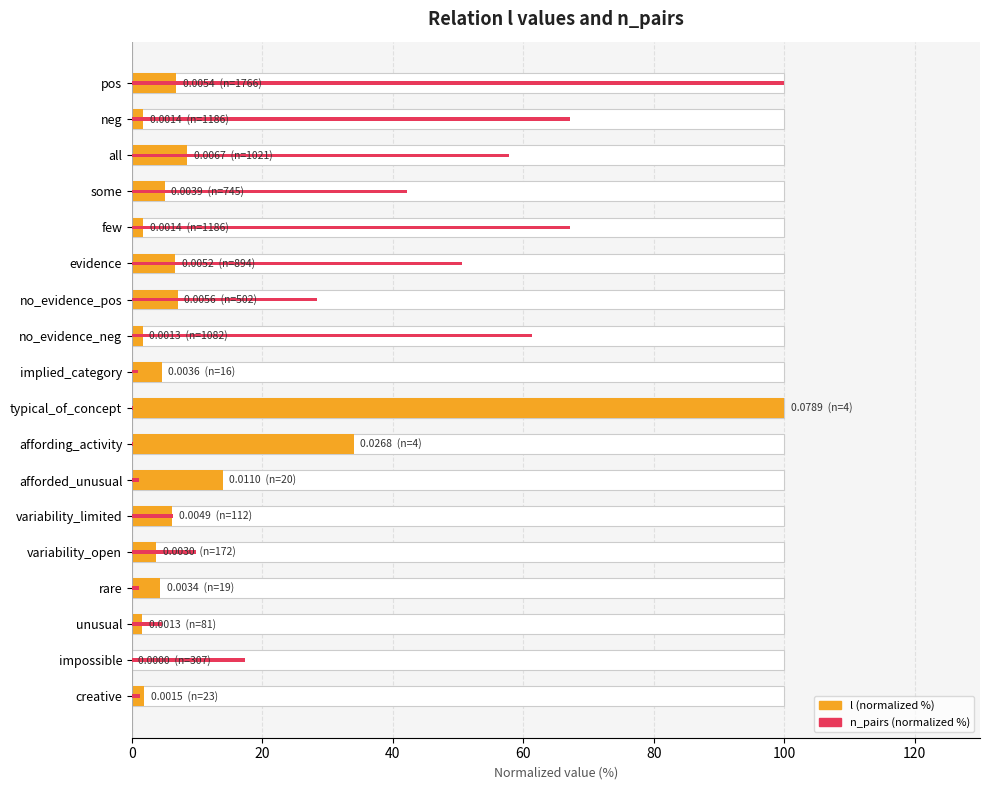

How many bars are there in total?

36